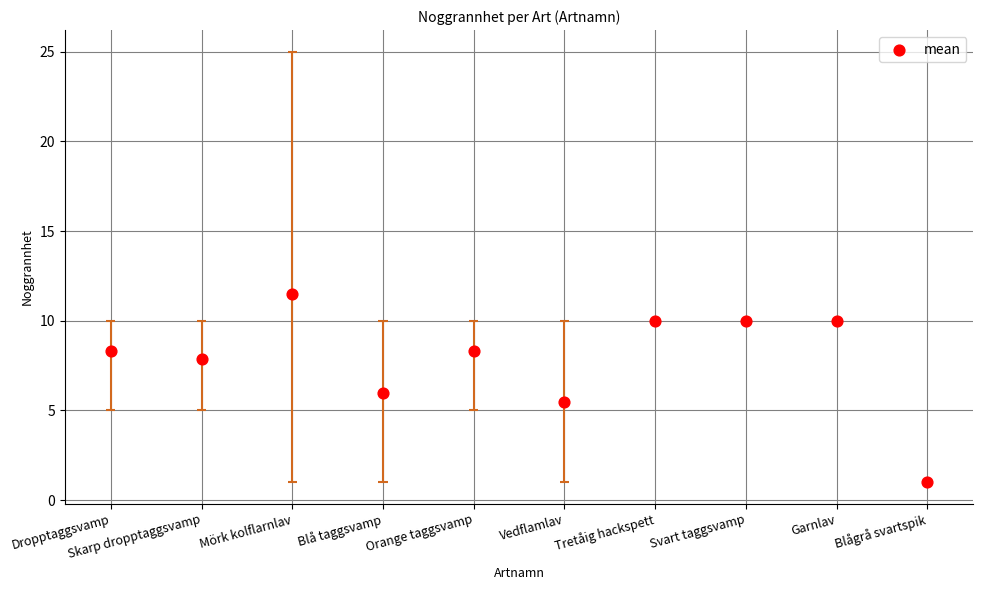

Approximately how many times larger is the value at Vedflamlav compared to Orange taggsvamp?

0.7